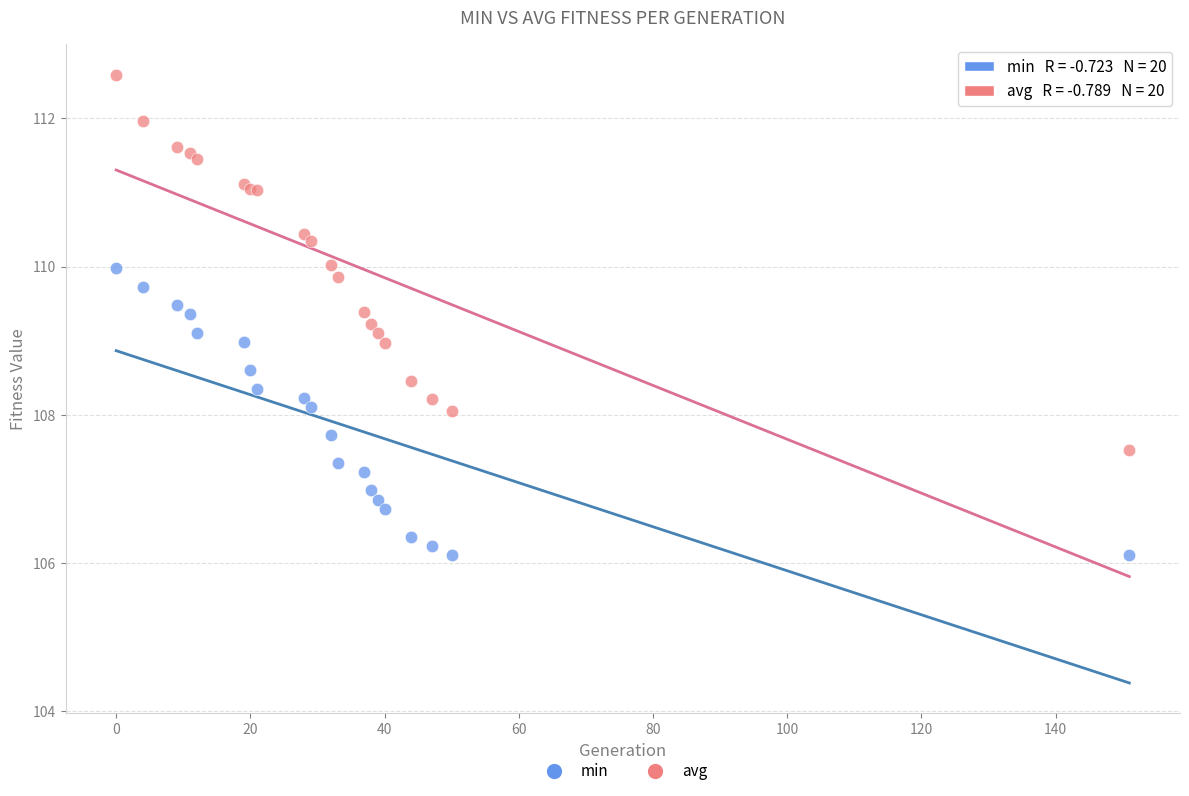

Which series contains the lowest Y value?

min